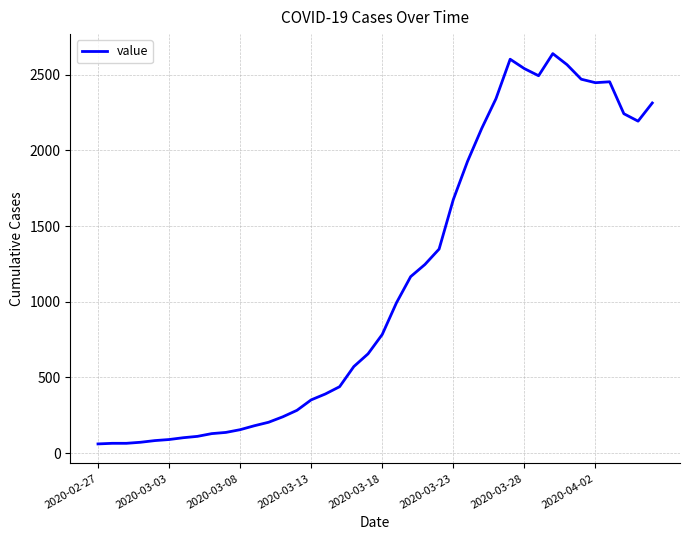

What is the difference between the maximum and minimum values?

2578